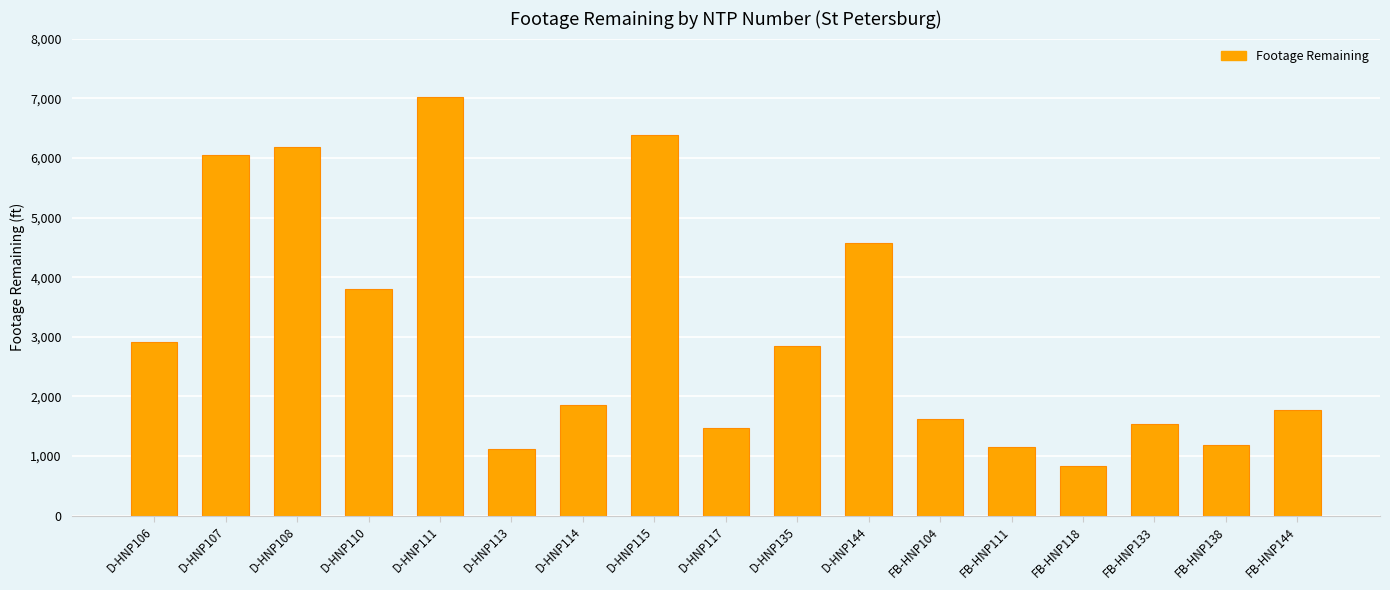

What is the ratio of the value at D-HNP114 to the value at FB-HNP111?

1.6